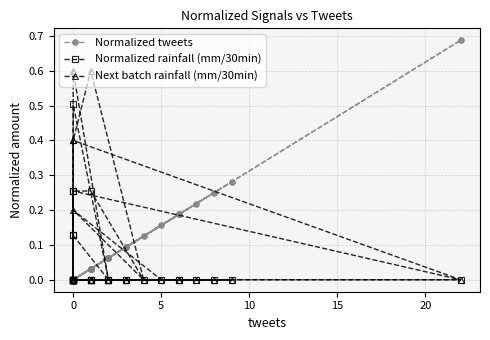

Reading left to right, transcribe all the data shown in this chart.

Normalized tweets: 0.1	0.0	0.0	0.0	0.0	0.1	0.0	0.2	0.0	0.0	0.0	0.0	0.1	0.2	0.1	0.0	0.0	0.1	0.7	0.0	0.0	0.0	0.0	0.1	0.0	0.3	0.0	0.0	0.0	0.0	0.0	0.2	0.0	0.2	0.0	0.0	0.2	0.0	0.0	0.0
Normalized rainfall (mm/30min): 0.0	0.1	0.0	0.3	0.3	0.0	0.0	0.0	0.0	0.0	0.1	0.0	0.0	0.0	0.0	0.5	0.0	0.0	0.0	0.3	0.0	0.0	0.0	0.0	0.0	0.0	0.0	0.0	0.0	0.0	0.0	0.0	0.0	0.0	0.0	0.0	0.0	0.0	0.3	0.0
Next batch rainfall (mm/30min): 0.0	0.0	0.0	0.4	0.6	0.0	0.2	0.0	0.0	0.0	0.0	0.0	0.0	0.0	0.0	0.6	0.0	0.0	0.0	0.4	0.0	0.0	0.0	0.0	0.0	0.0	0.0	0.0	0.0	0.0	0.0	0.0	0.0	0.0	0.0	0.0	0.0	0.0	0.0	0.0